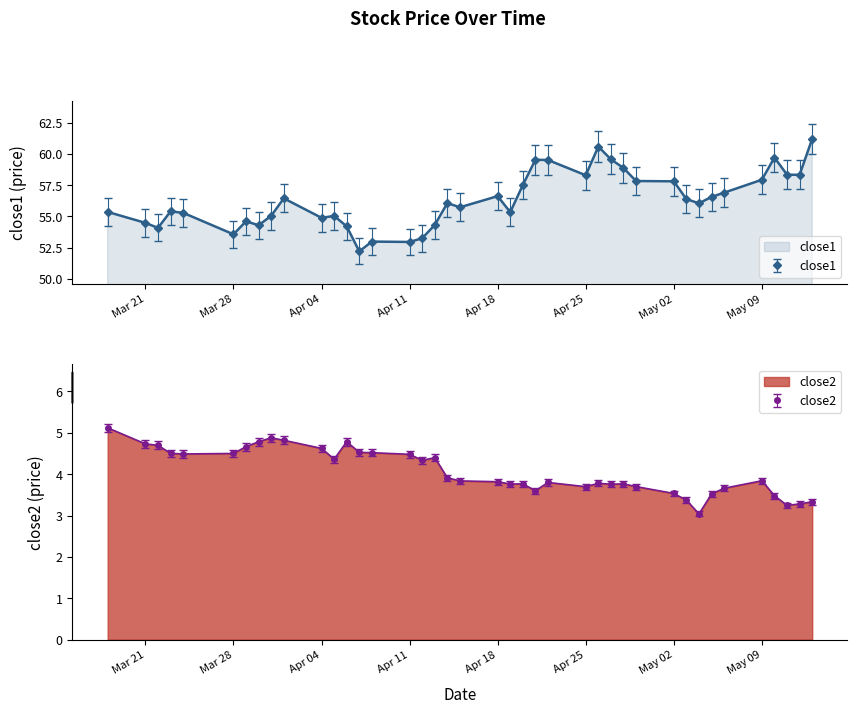

Where does the close1 series first go above 54?

2016-03-18